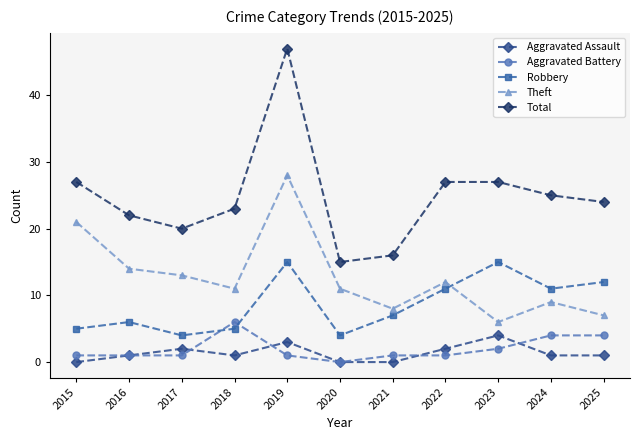

In Aggravated Assault, how many points are higher than both neighbors (excluding endpoints)?

3